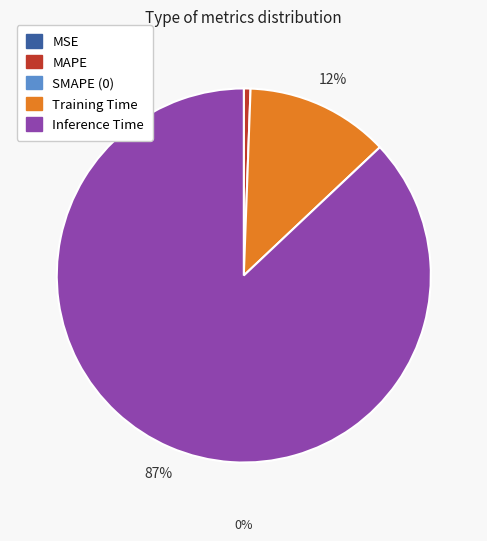

To the nearest percent, what percentage of the pie is Training Time?

12%